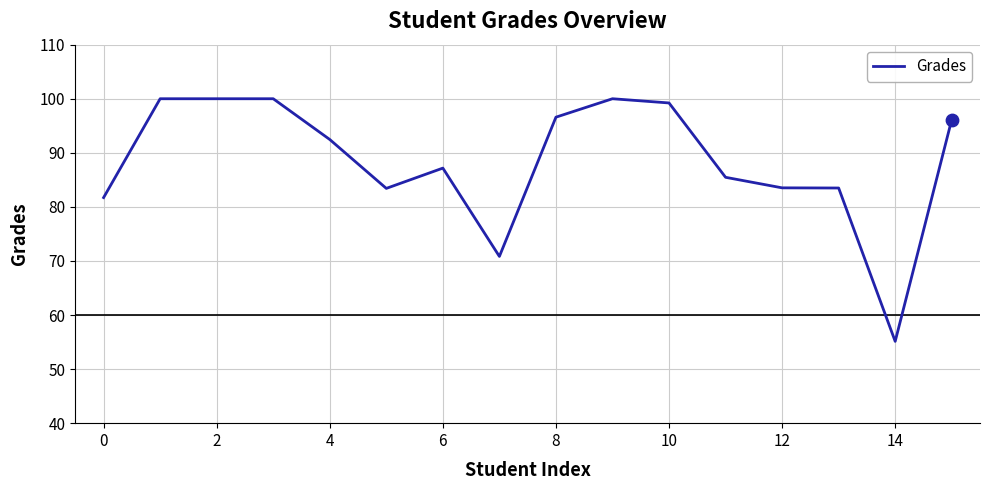

What is the smallest value displayed?

55.1